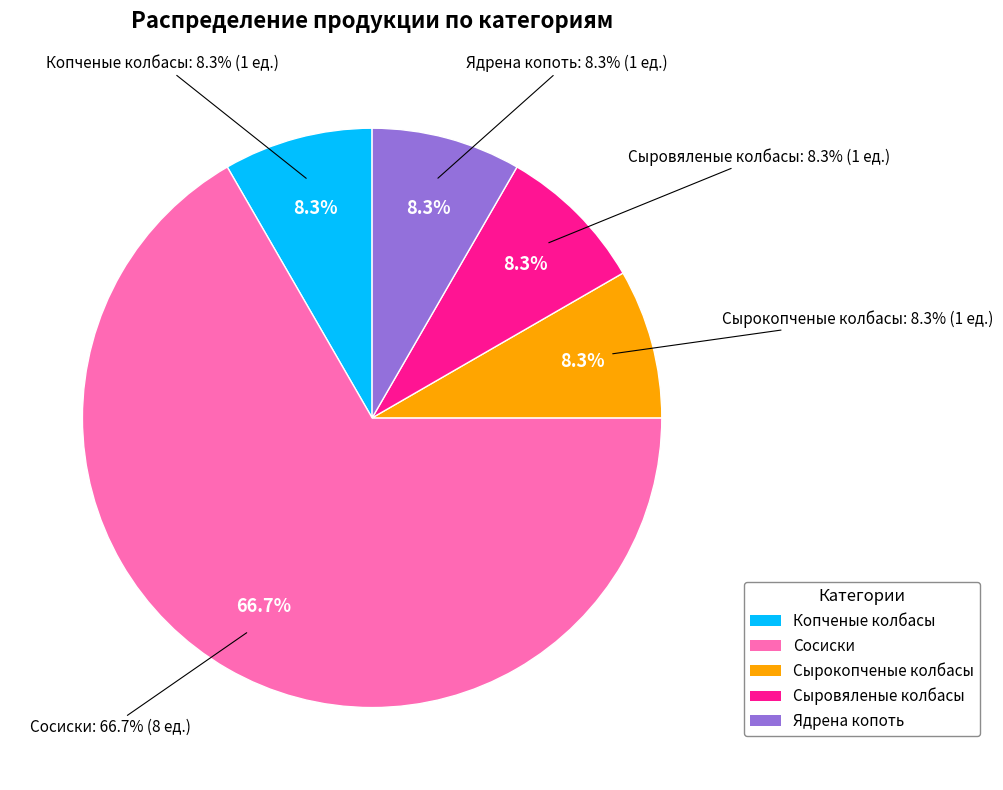

To the nearest percent, what is the combined percentage of Сыровяленые колбасы and Ядрена копоть?

17%